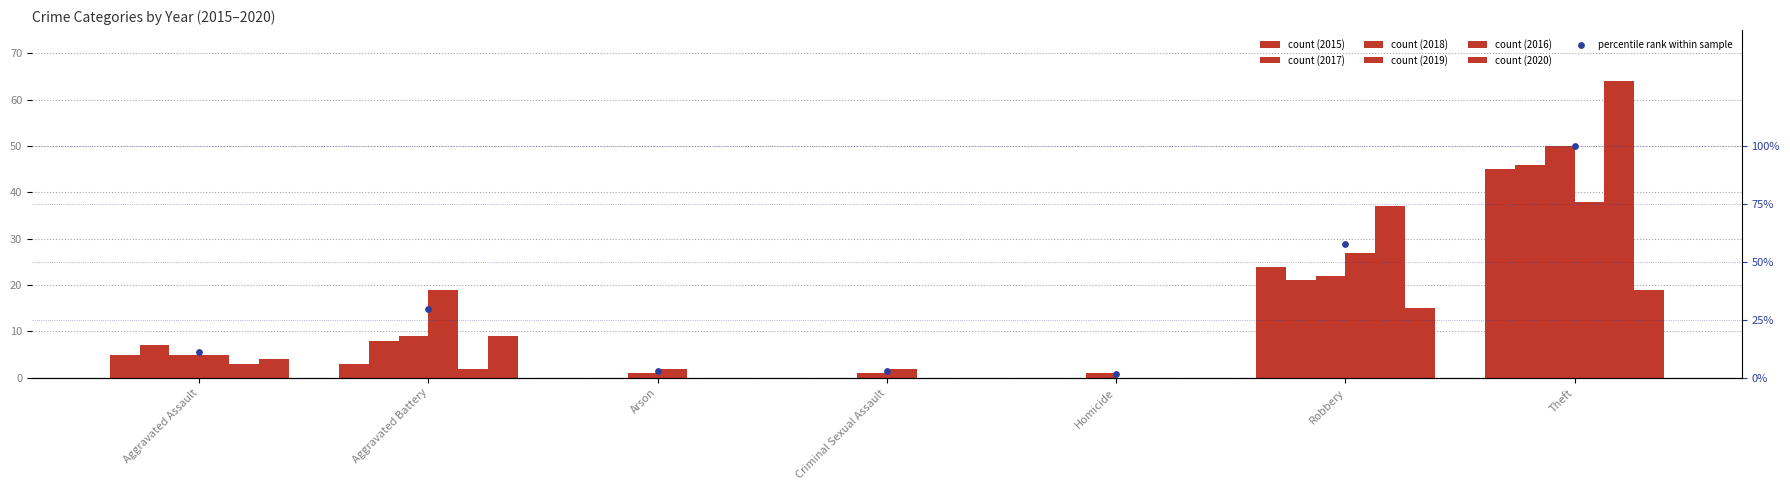

Approximately how many times larger is the value at Robbery compared to Theft?

0.6